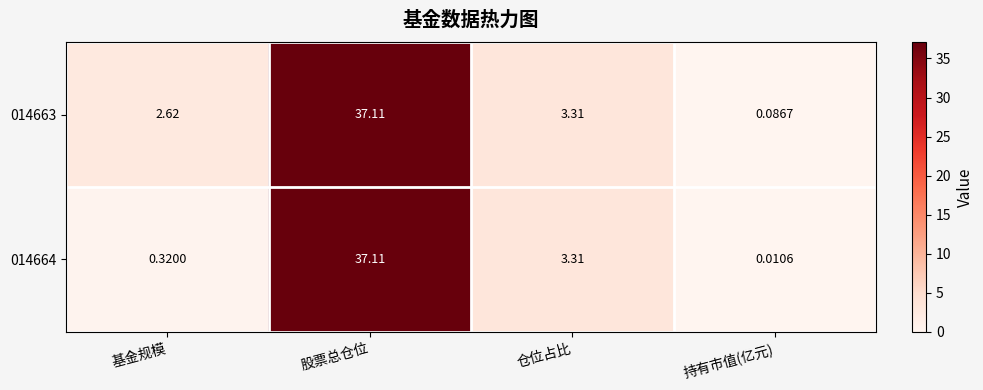

At which label does 014663 first exceed 3?

股票总仓位